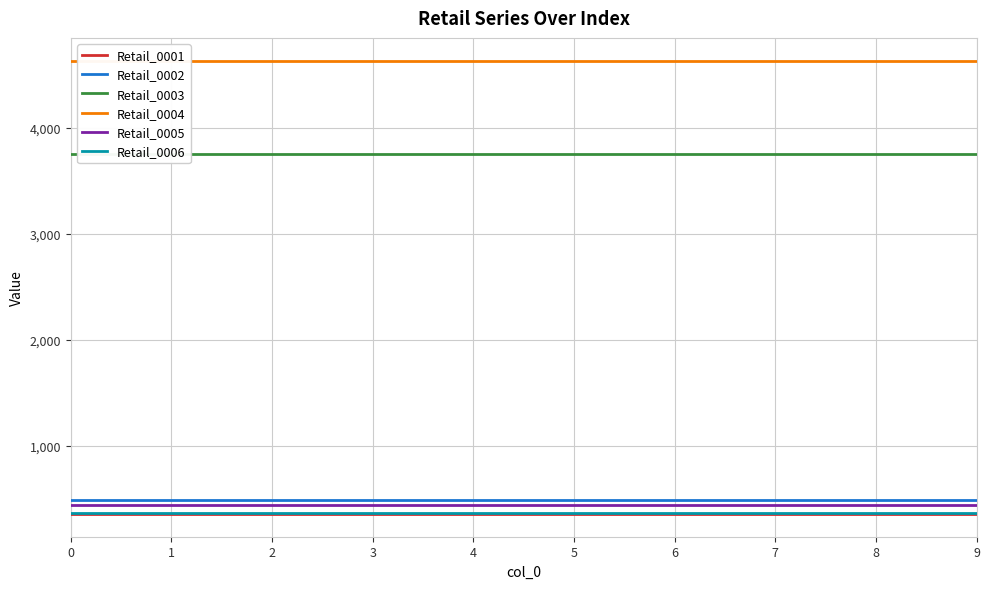

The value of Retail_0005 at 6 is 435. True or false?

True